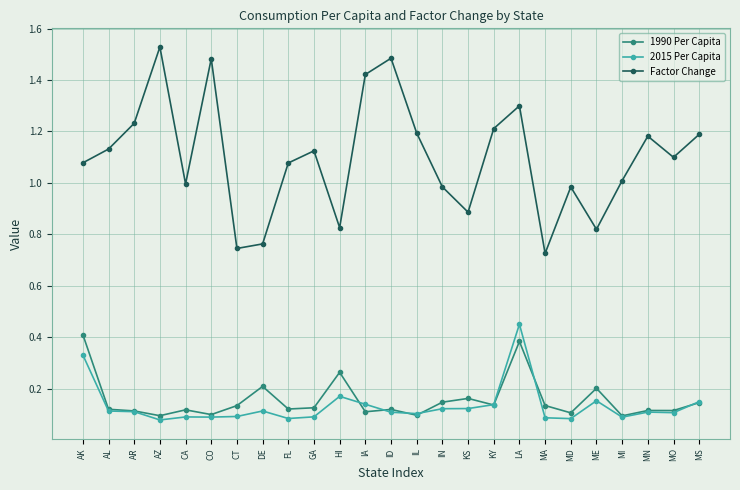

What is the sum of the Factor Change values at MO and MD?

2.1